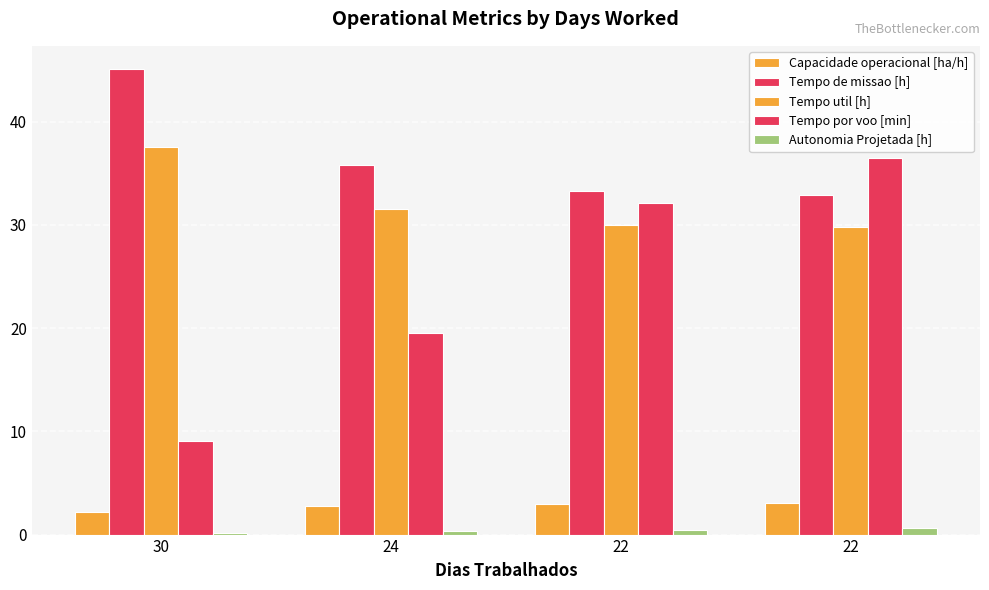

How many data points in Tempo por voo [min] are less than 32?

2